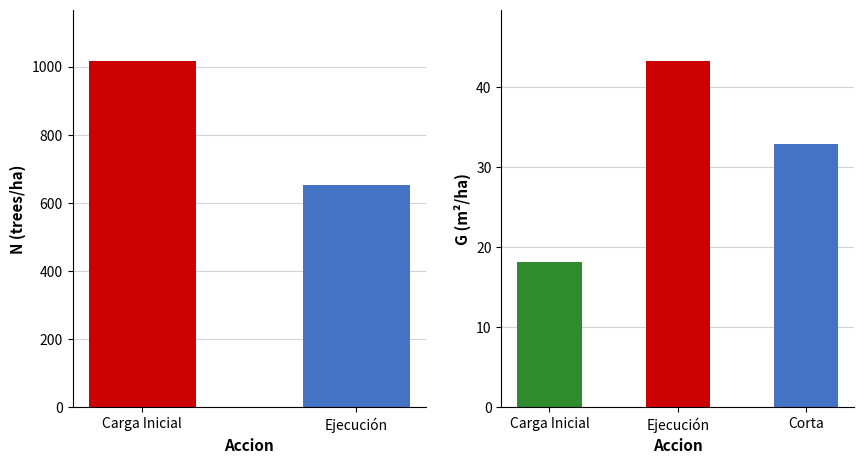

List the labels in order of value, largest first.

Carga Inicial, Ejecución